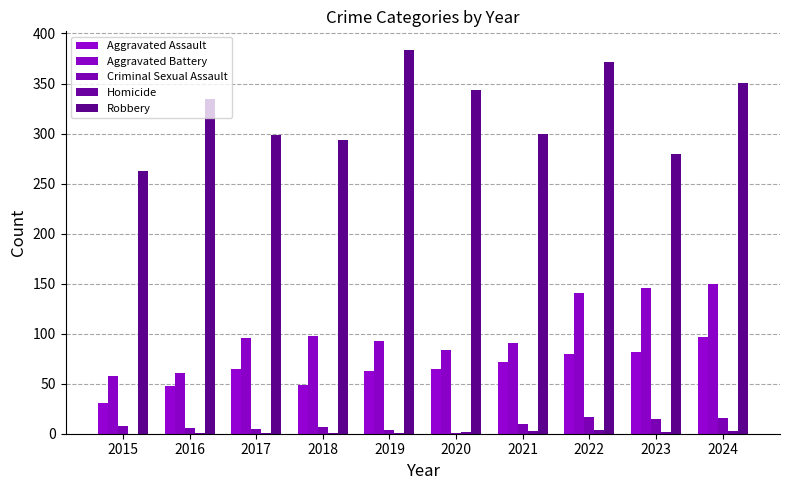

What is the difference between the maximum and minimum values in the Homicide series?

4